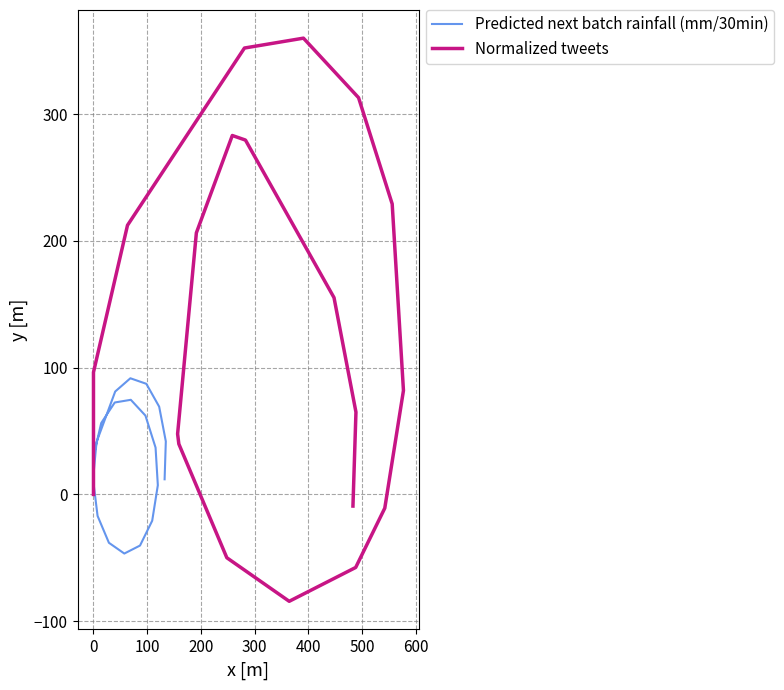

What position from the right is 600?

14